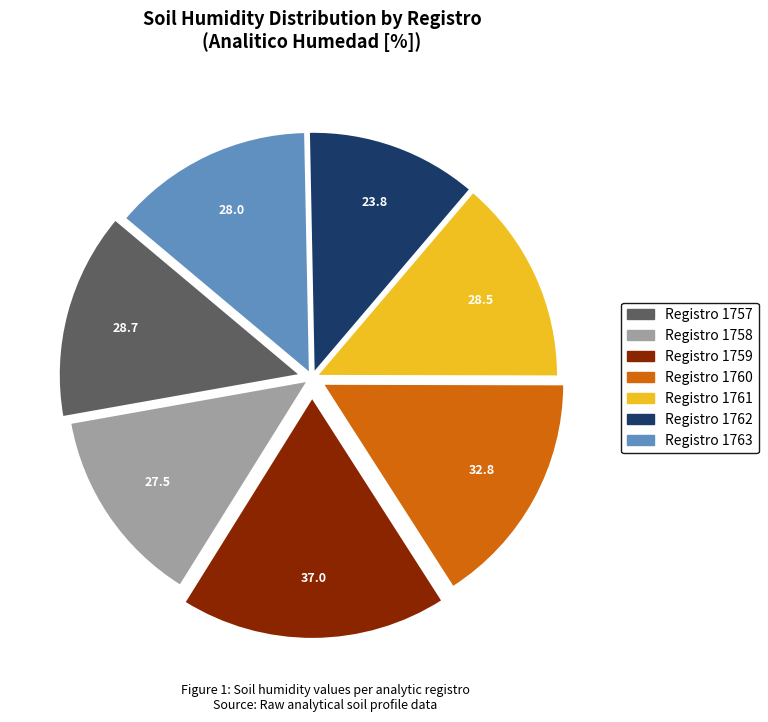

Is there any slice that represents more than half of the pie?

No